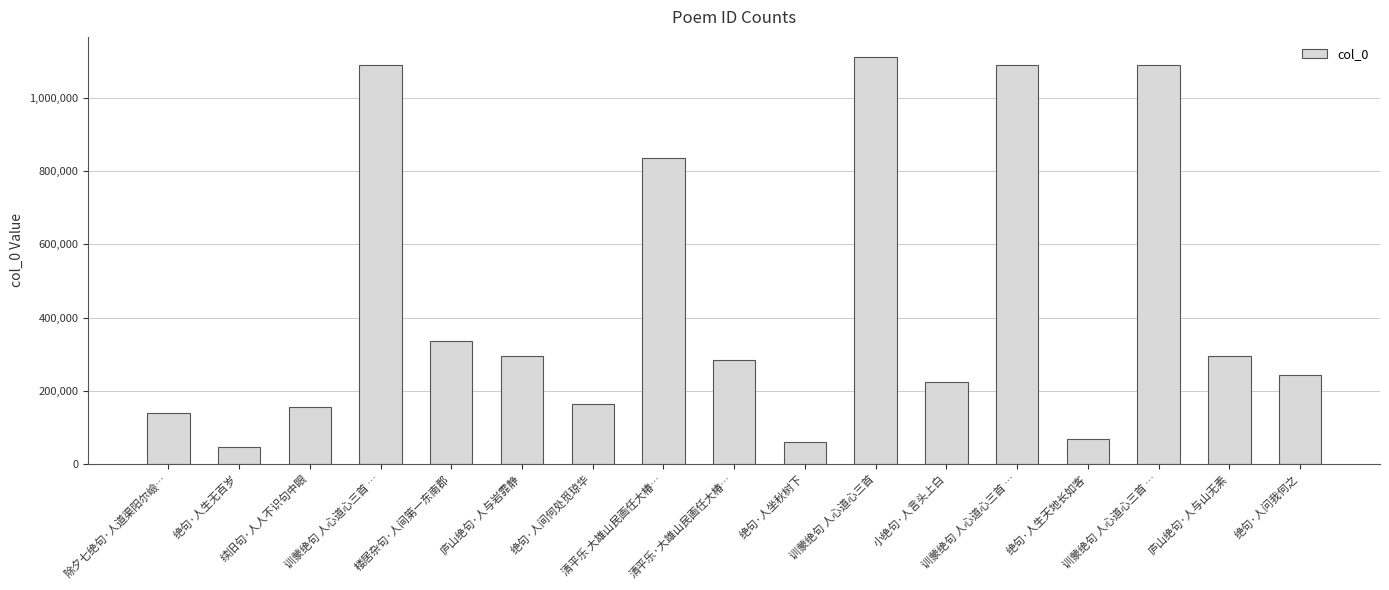

How many data points are less than 283396?

8